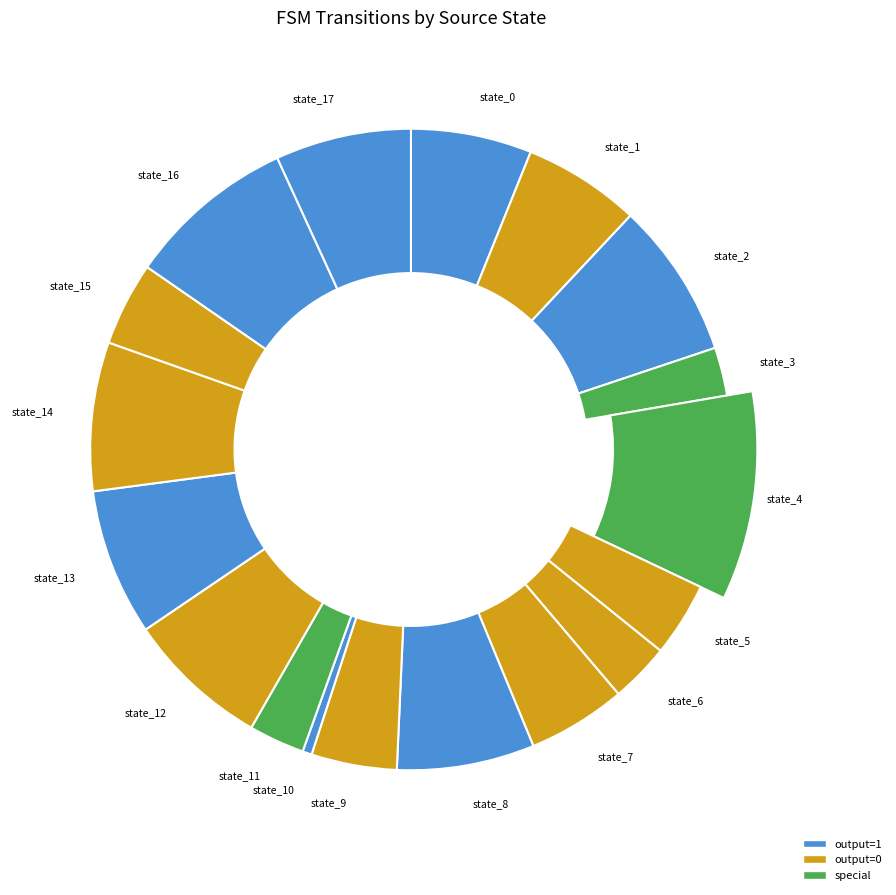

Is the sum of state_6 and state_12 greater than half?

No